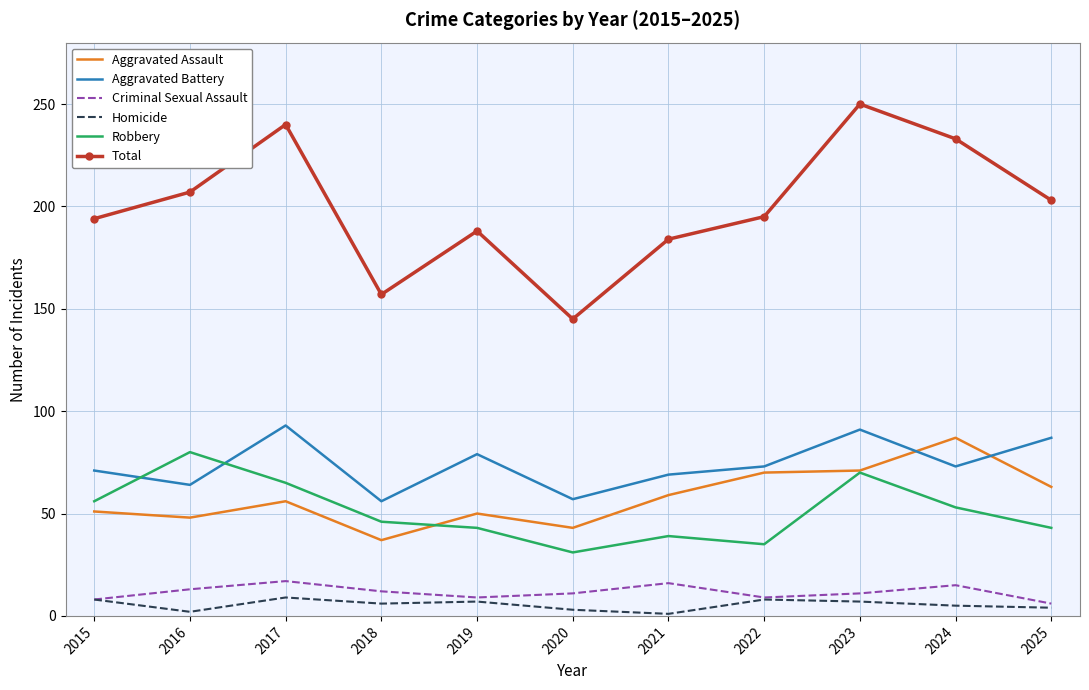

Which series changed the most between 2020 and 2022?

Total